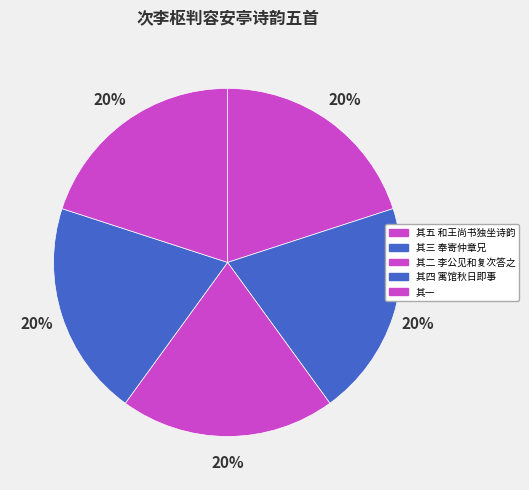

How many segments does this pie chart have?

5